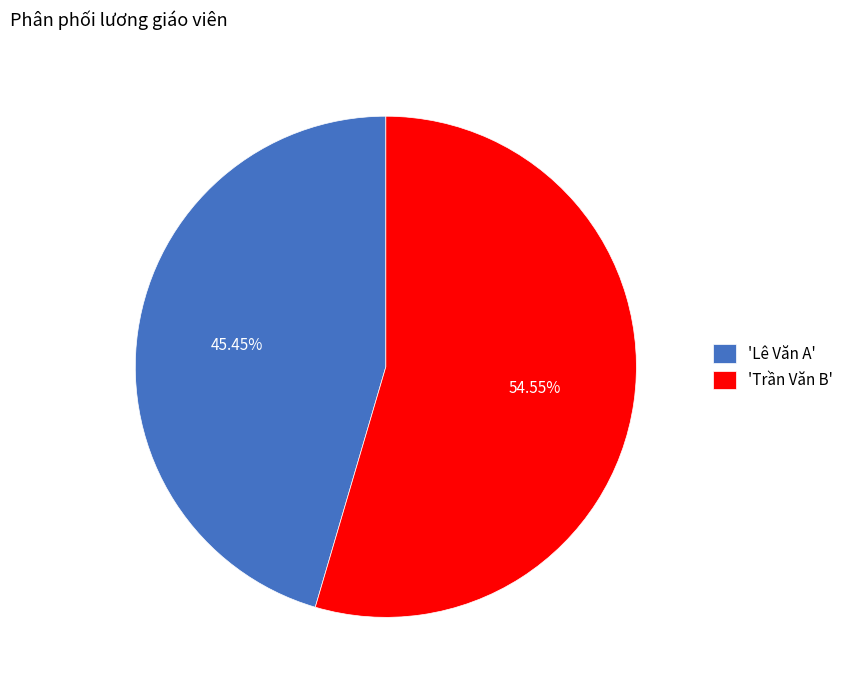

Which slice is the smallest?

'Lê Văn A'